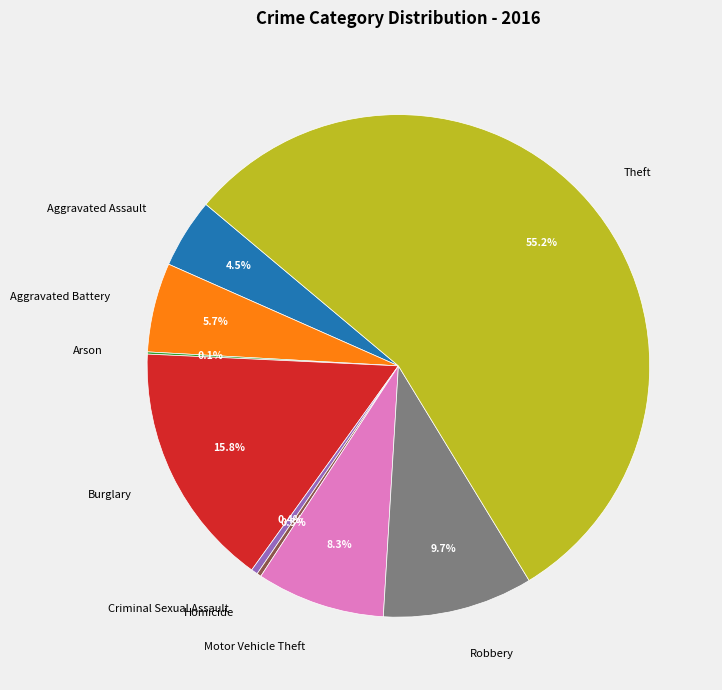

What is the majority slice?

Theft